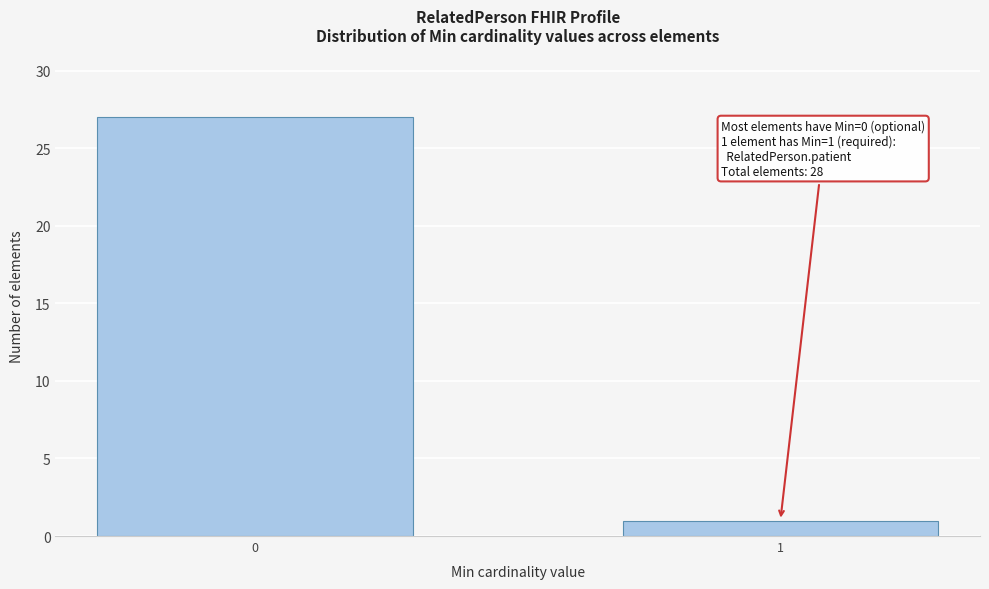

Reading right to left, extract all data points from this chart.

1=1	0=27